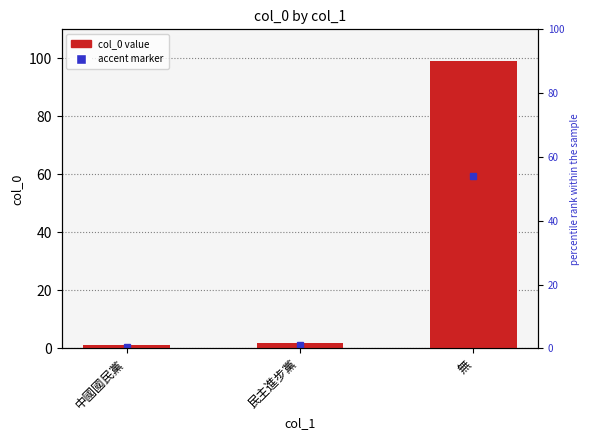

At which category does the chart reach its peak across all series?

無